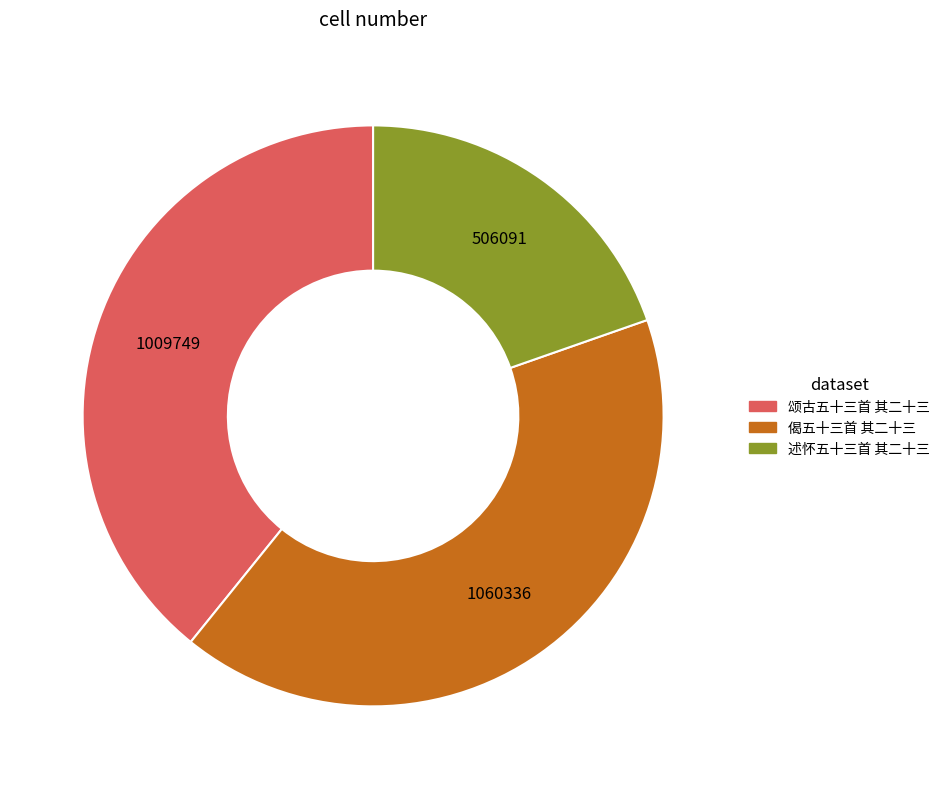

Rank the categories by value from highest to lowest.

偈五十三首 其二十三, 颂古五十三首 其二十三, 述怀五十三首 其二十三